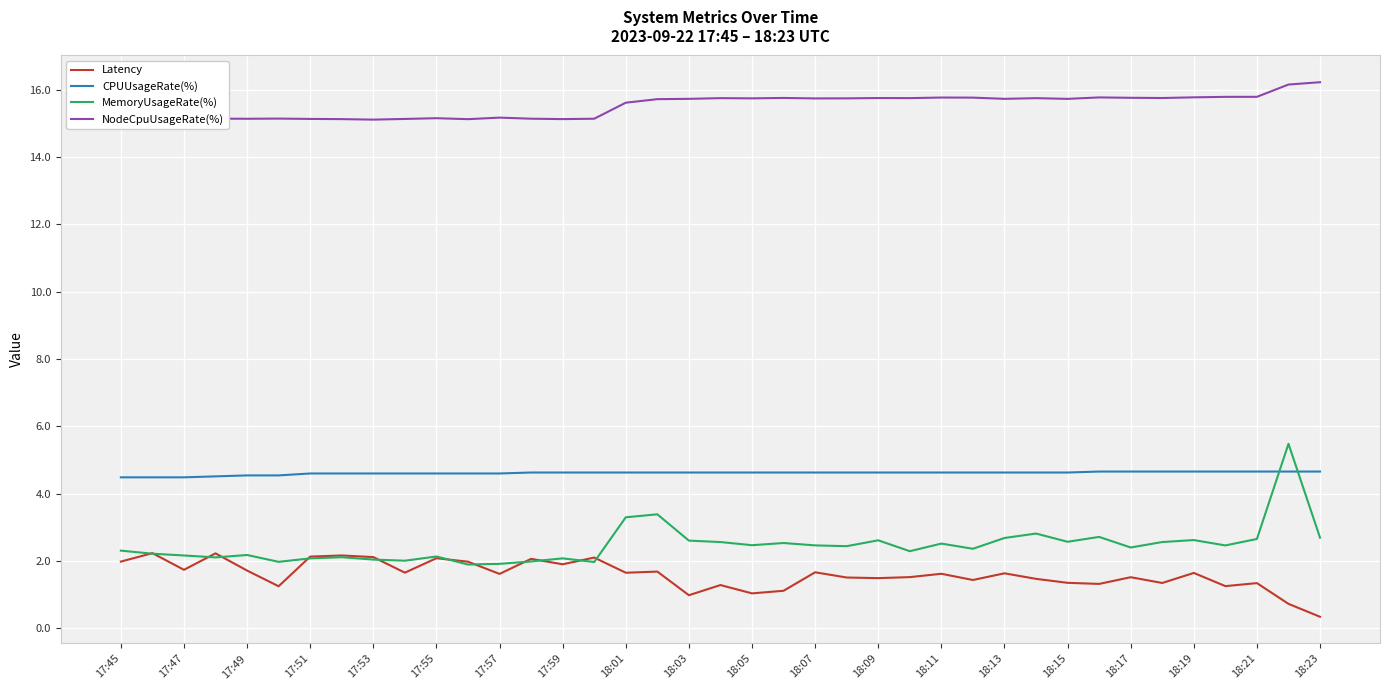

The CPUUsageRate(%) series shows 1.7 at 27. True or false?

False